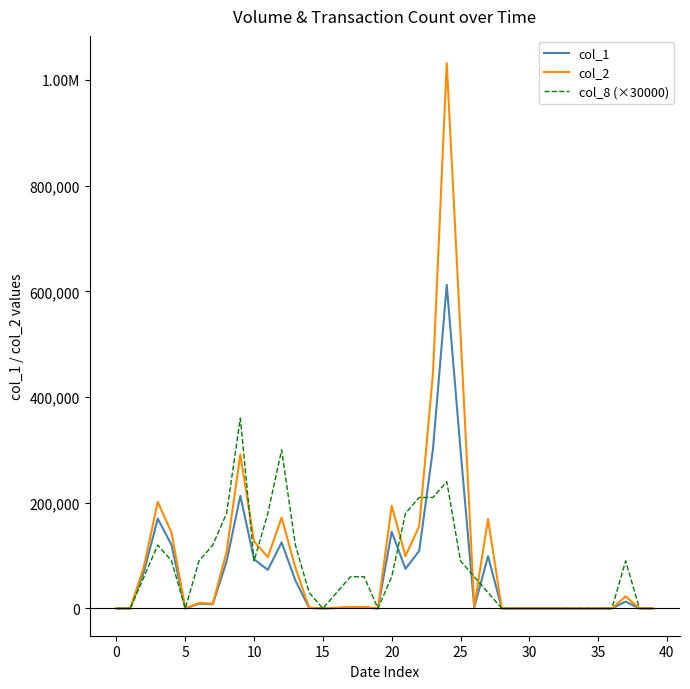

What are all the series names shown in the legend?

col_1, col_2, col_8 (×30000)